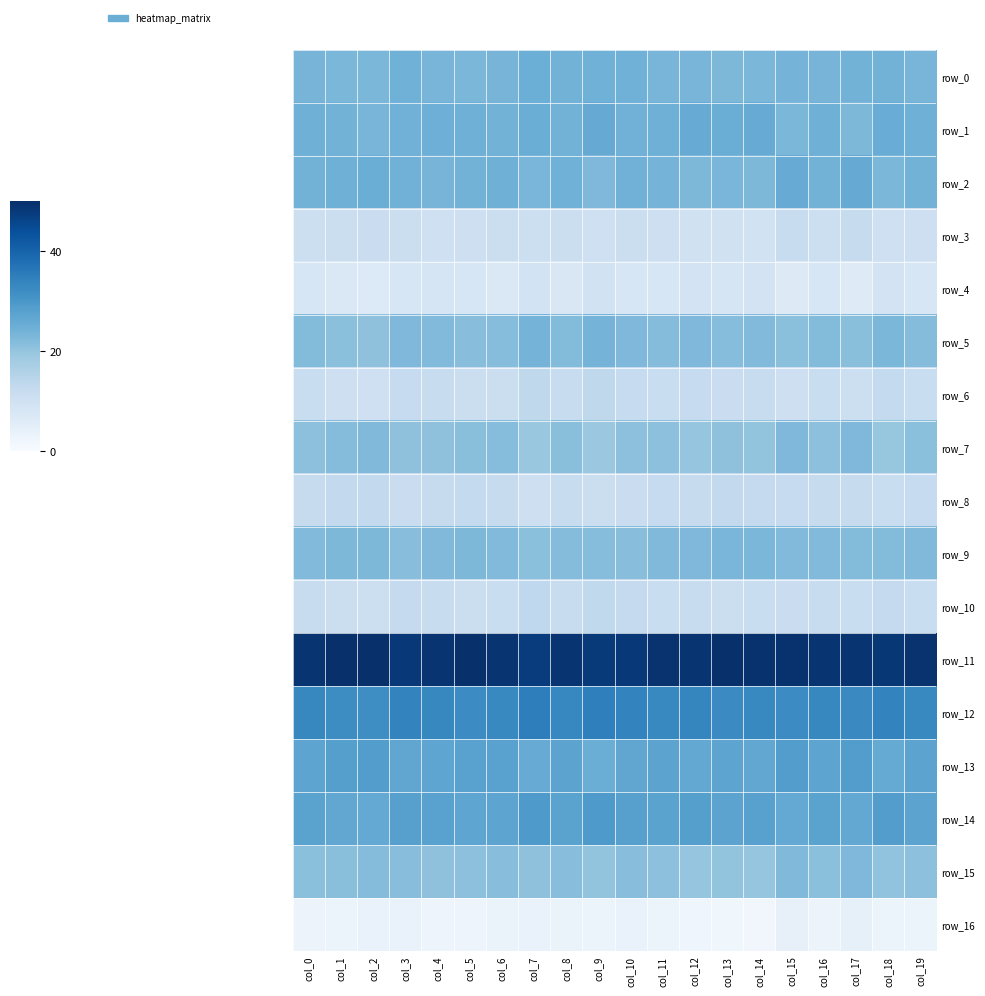

Which series has the largest total across all categories?

row_11